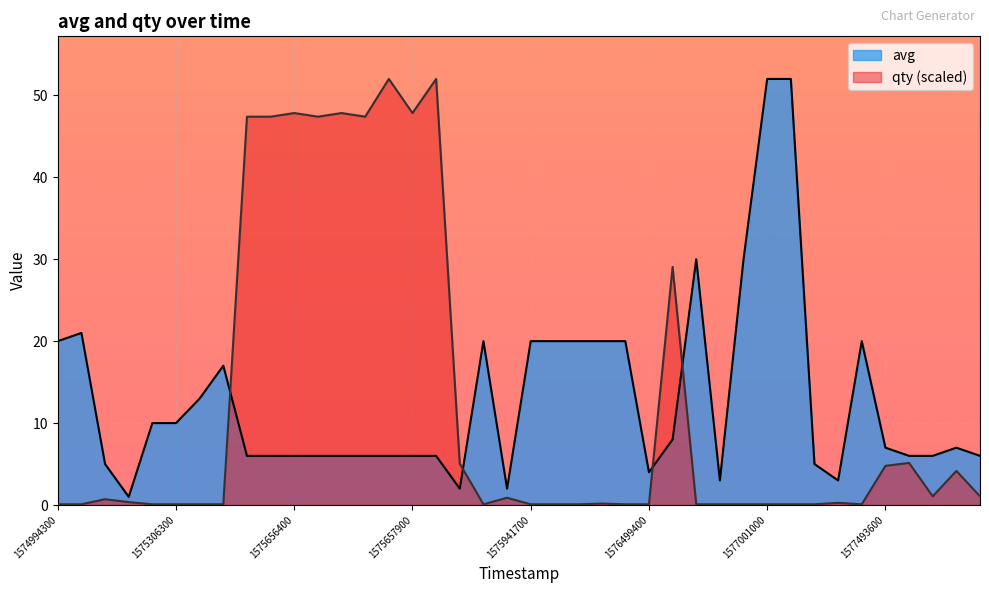

Reading left to right, list all the values displayed in this chart.

avg: 20.0	21.0	5.0	1.0	10.0	10.0	13.0	17.0	6.0	6.0	6.0	6.0	6.0	6.0	6.0	6.0	6.0	2.0	20.0	2.0	20.0	20.0	20.0	20.0	20.0	4.0	8.0	30.0	3.0	30.0	52.0	52.0	5.0	3.0	20.0	7.0	6.0	6.0	7.0	6.0
qty: 0.1	0.1	0.7	0.4	0.1	0.1	0.1	0.1	47.4	47.4	47.8	47.4	47.8	47.4	52.0	47.8	52.0	5.0	0.1	0.9	0.1	0.1	0.1	0.2	0.1	0.1	29.1	0.1	0.1	0.1	0.1	0.1	0.1	0.3	0.1	4.8	5.1	1.1	4.2	1.1